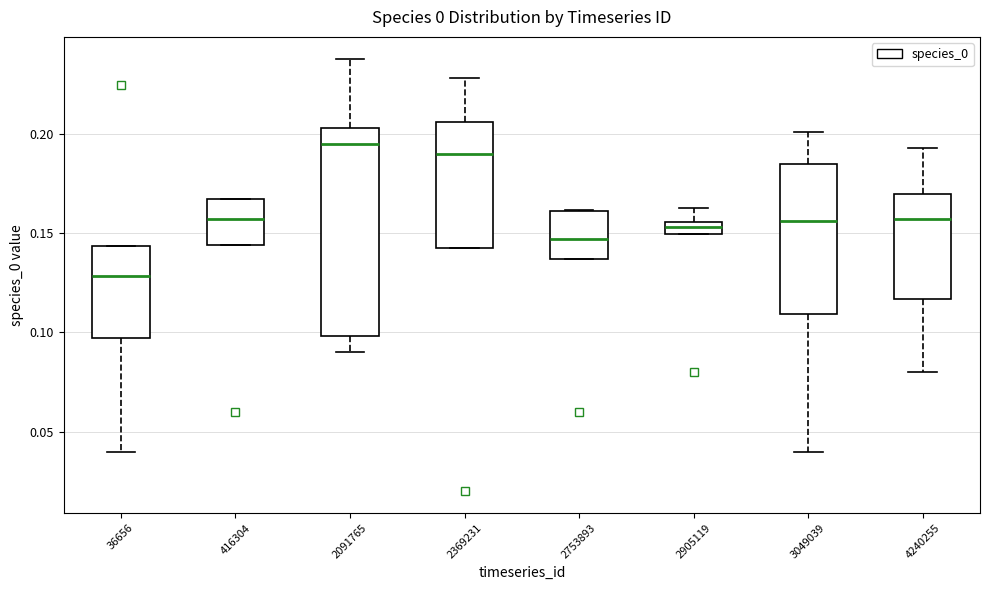

Which box is the tallest, from its lower edge to its upper edge?

2091765